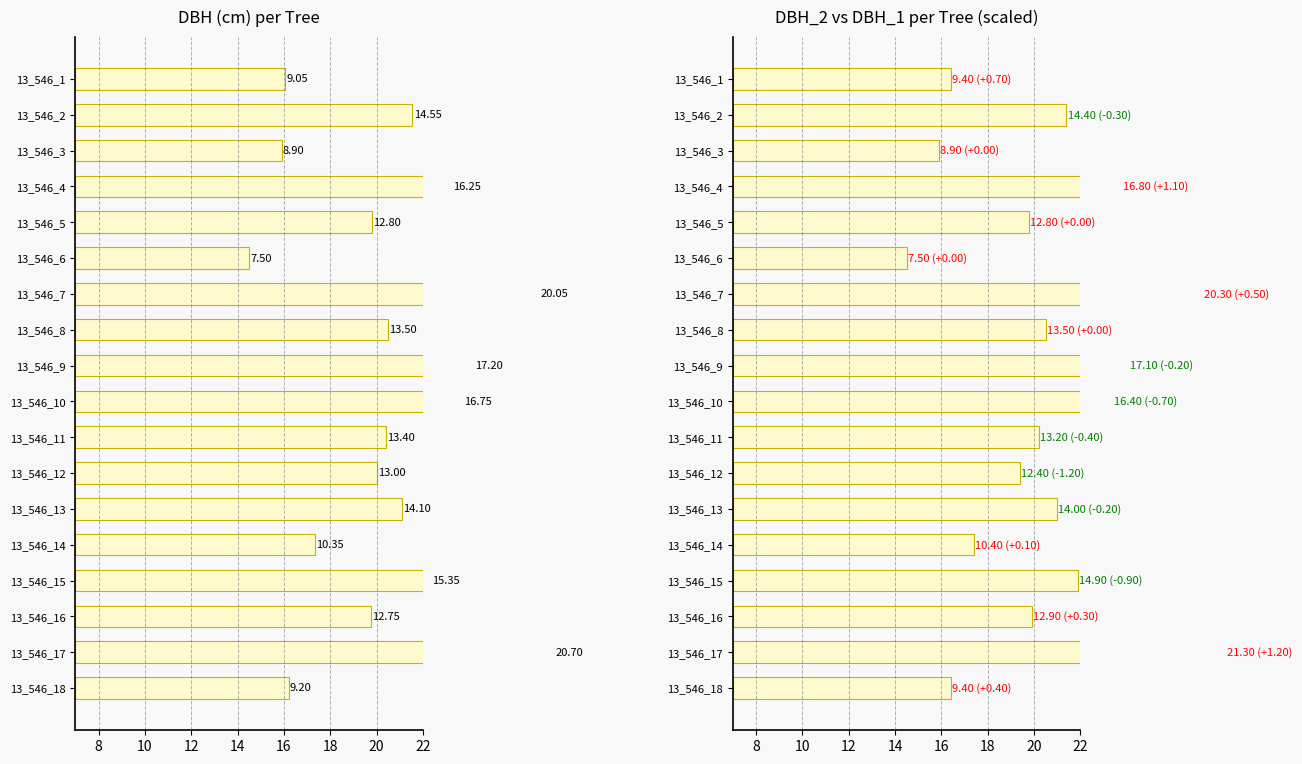

At 13_546_3, list the series in order from smallest to largest.

dbh, dbh_2 (scaled)